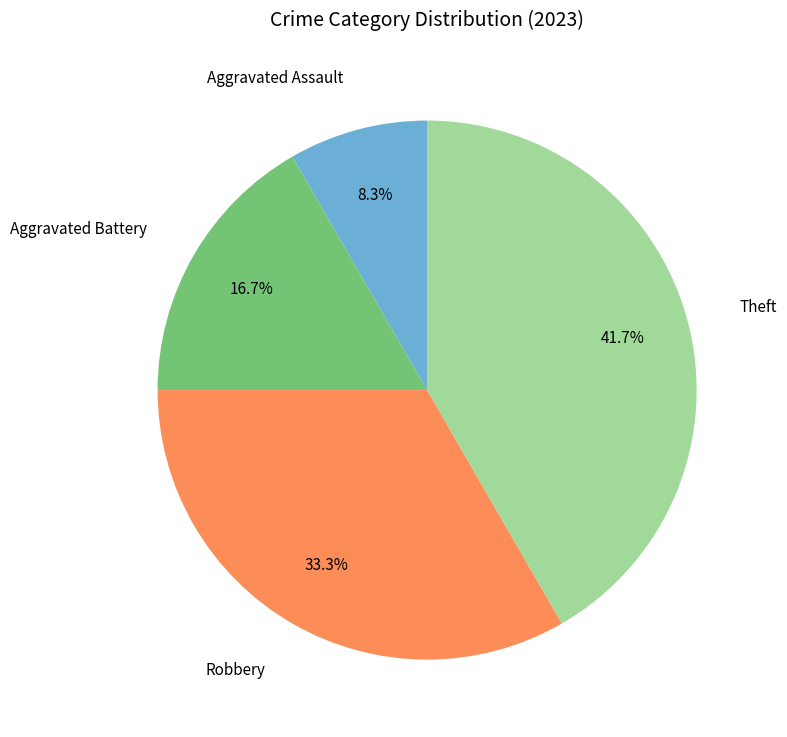

How many segments does this pie chart have?

4